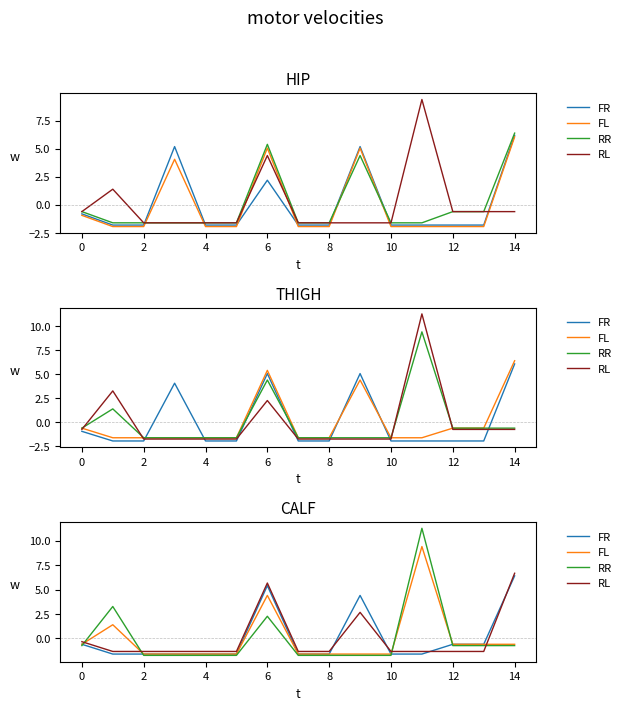

Rank the series at 4 from lowest to highest value.

RR, FR, FL, RL